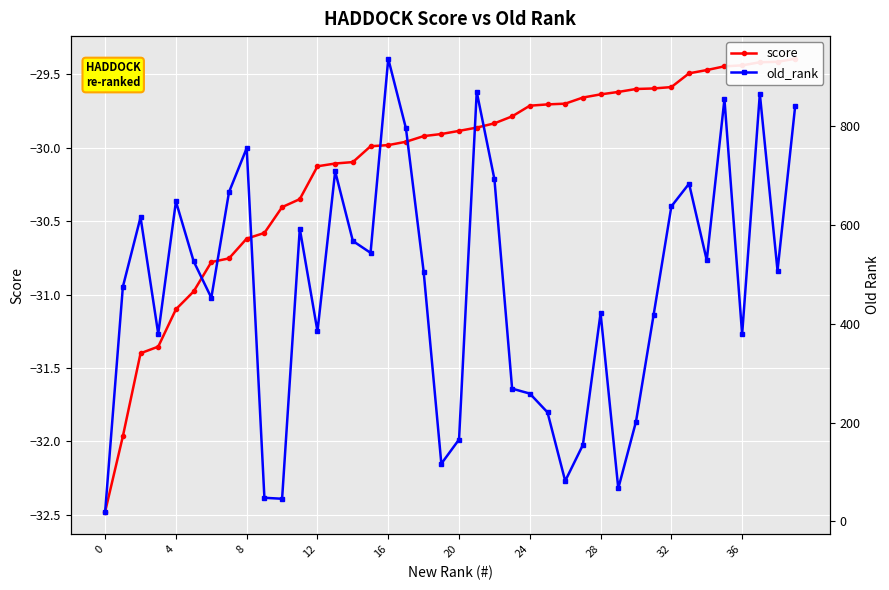

True or false: score has more than 0 interior local peaks.

False